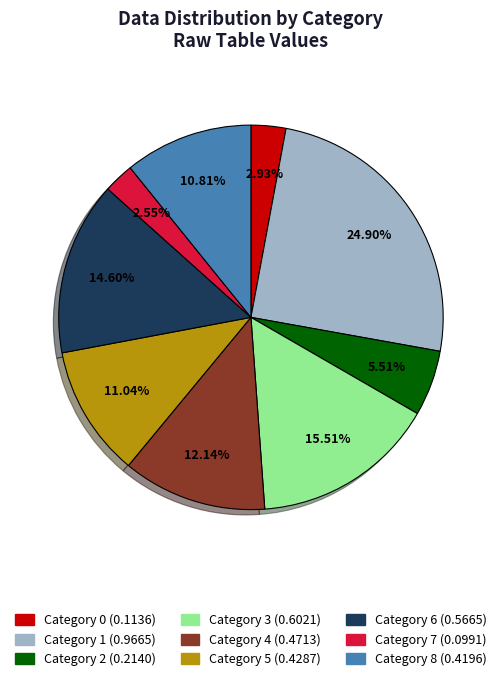

Is there any slice that represents more than half of the pie?

No